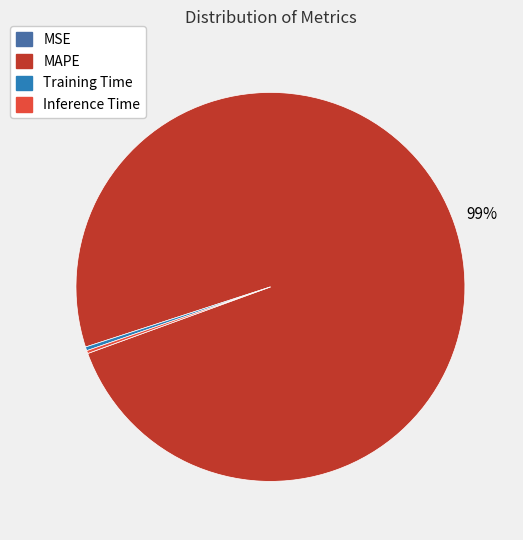

What is the largest slice in the pie chart?

MAPE